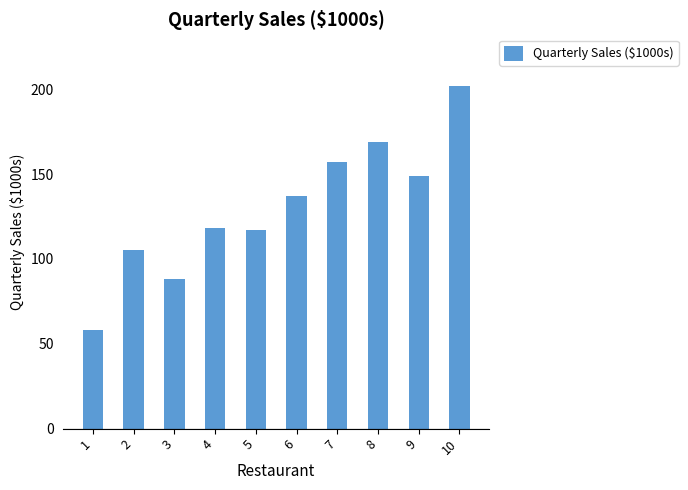

The value at 6 is 201. True or false?

False